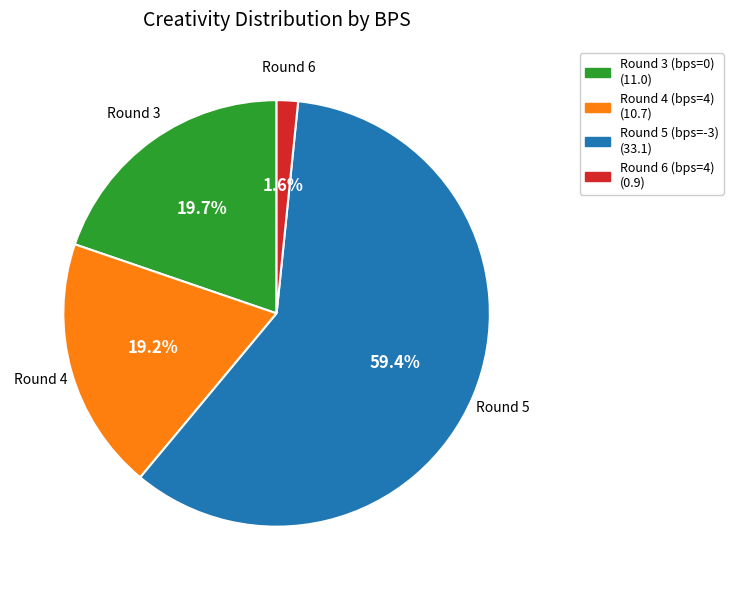

Is there any slice that represents more than half of the pie?

Yes